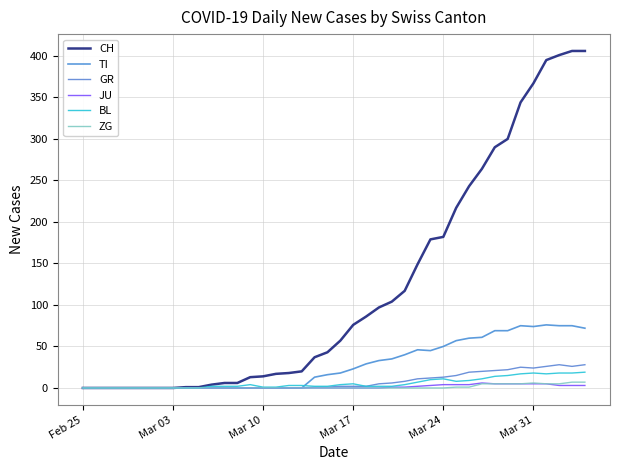

Count the number of data series in this chart.

6